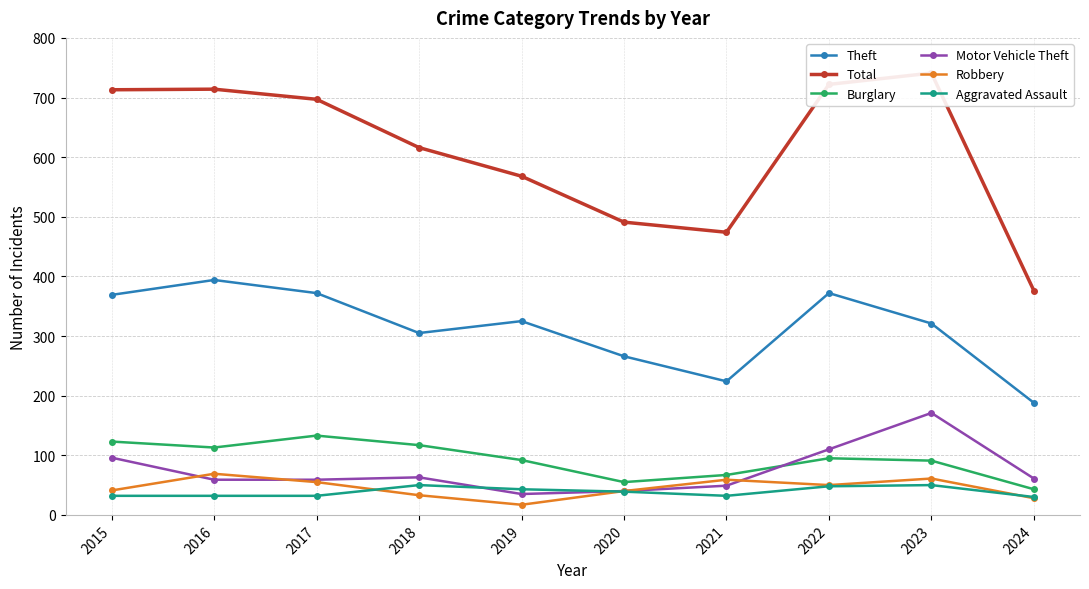

What is the minimum value for Motor Vehicle Theft?

35